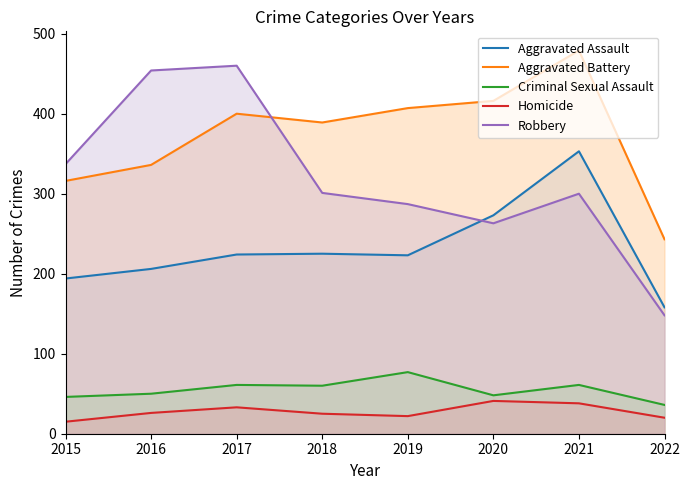

What is the maximum value for Aggravated Battery?

479